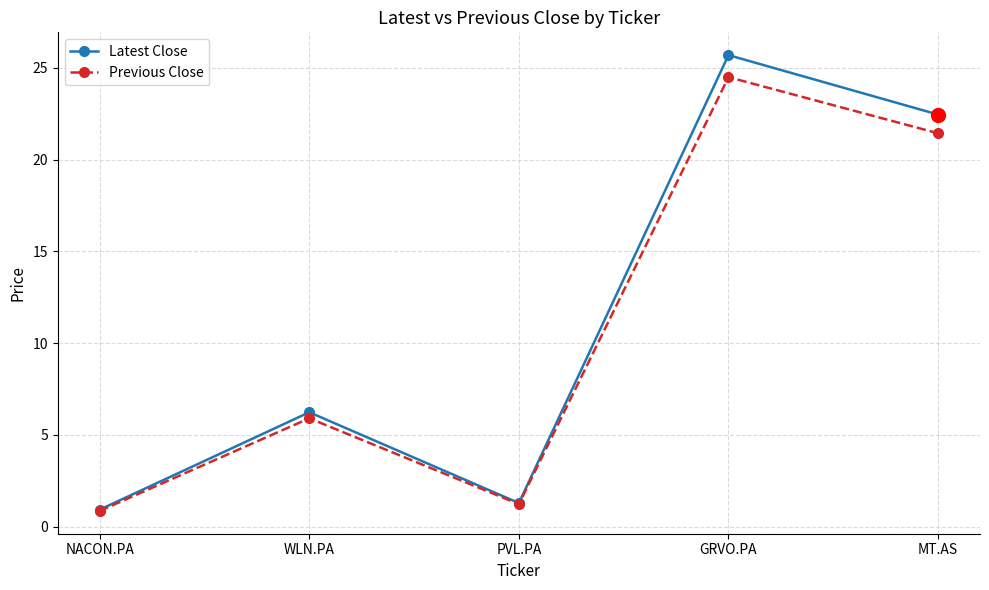

At which category does Latest Close reach its first local valley?

PVL.PA